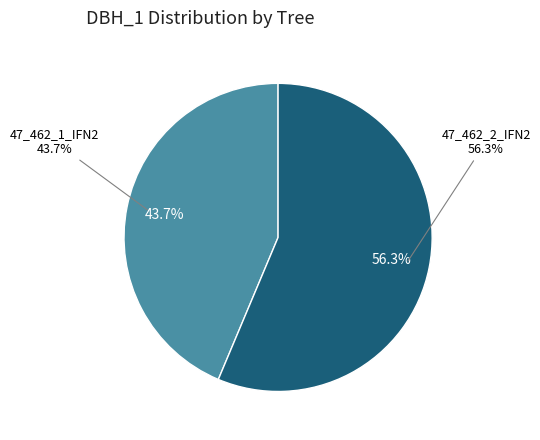

True or false: 47_462_2_IFN2 accounts for 56% of the total.

True